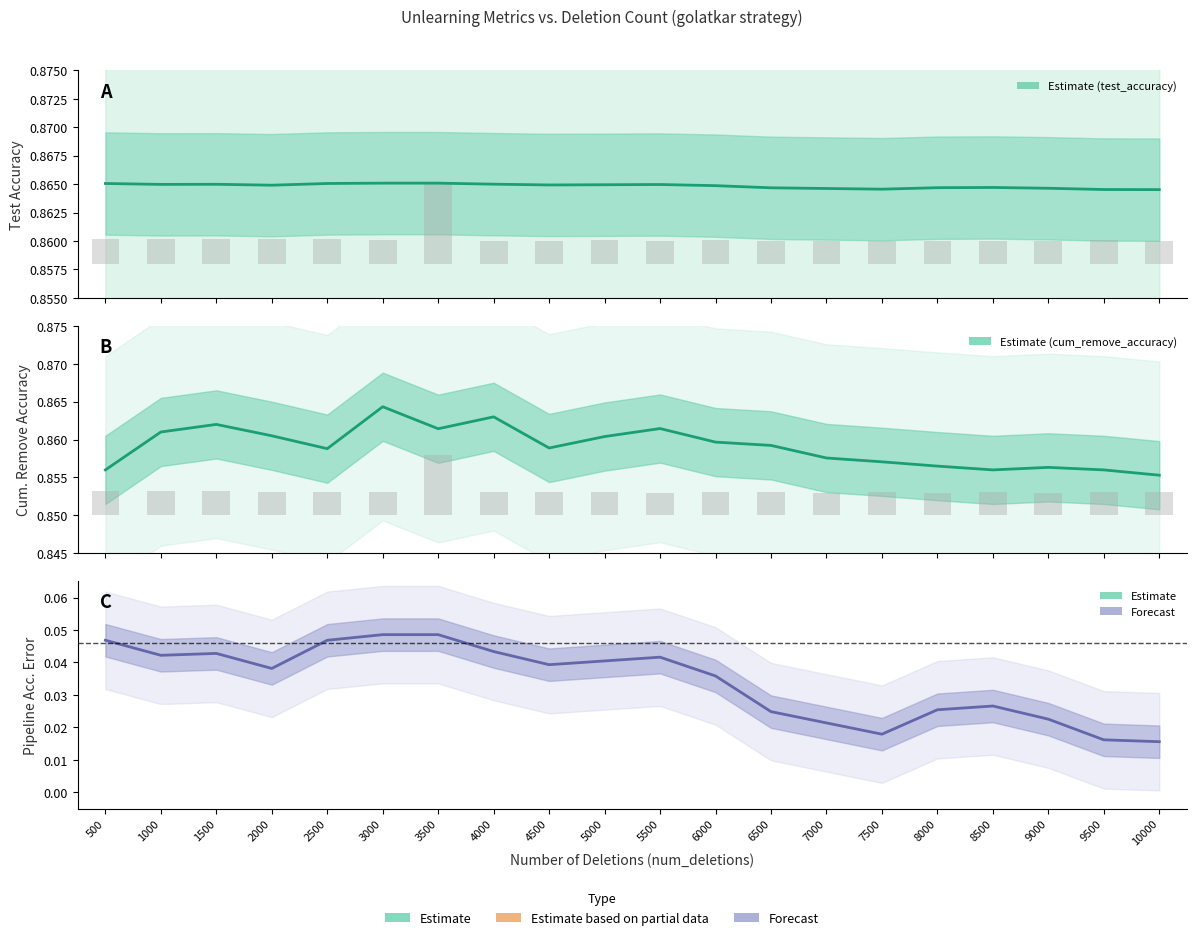

What value does the cum_remove_accuracy series have at 9500?

0.9